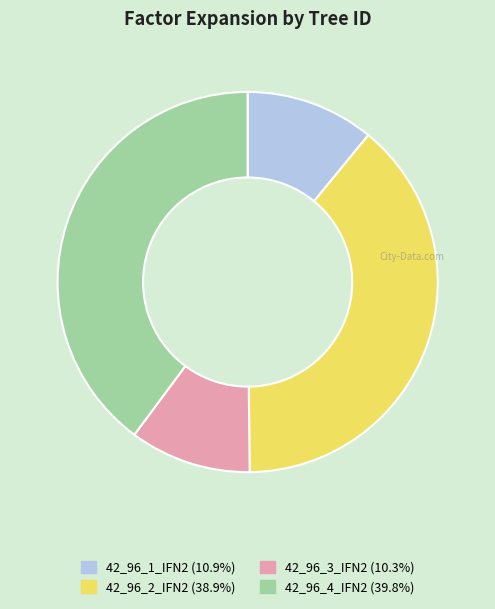

Does 42_96_4_IFN2 account for over 50% of the chart?

No